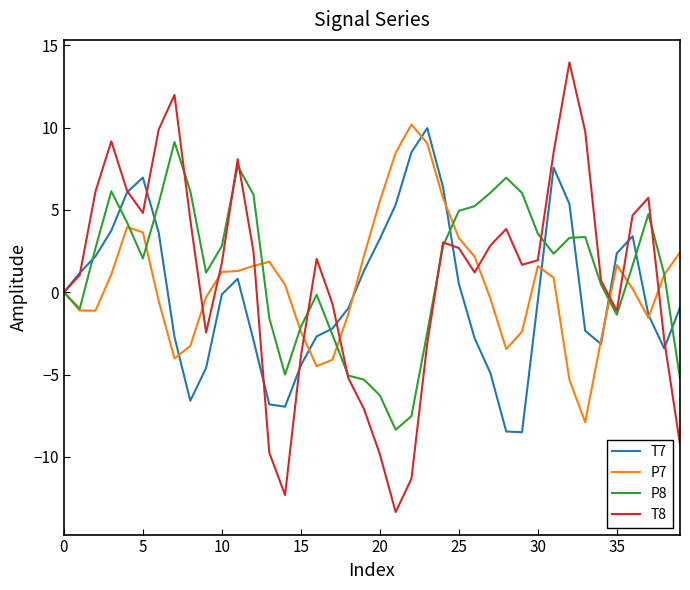

Which series has the largest range (max minus min)?

T8